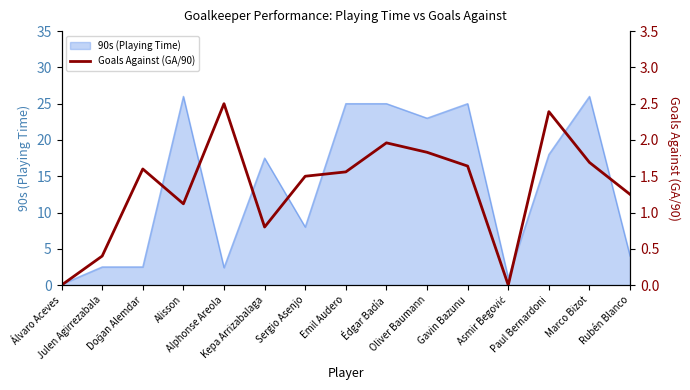

Reading left to right, list all the values displayed in this chart.

0.0	0.4	1.6	1.1	2.5	0.8	1.5	1.6	2.0	1.8	1.6	0.0	2.4	1.7	1.2